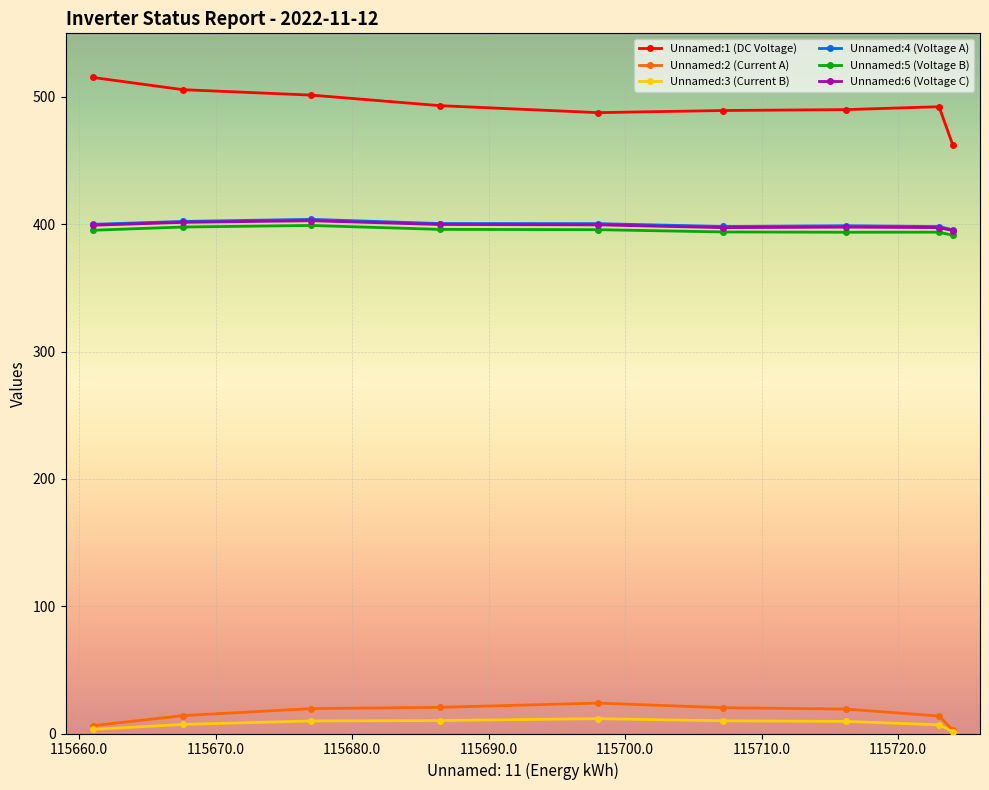

True or false: Unnamed:4 (Voltage A) has more than 1 interior local peaks.

True